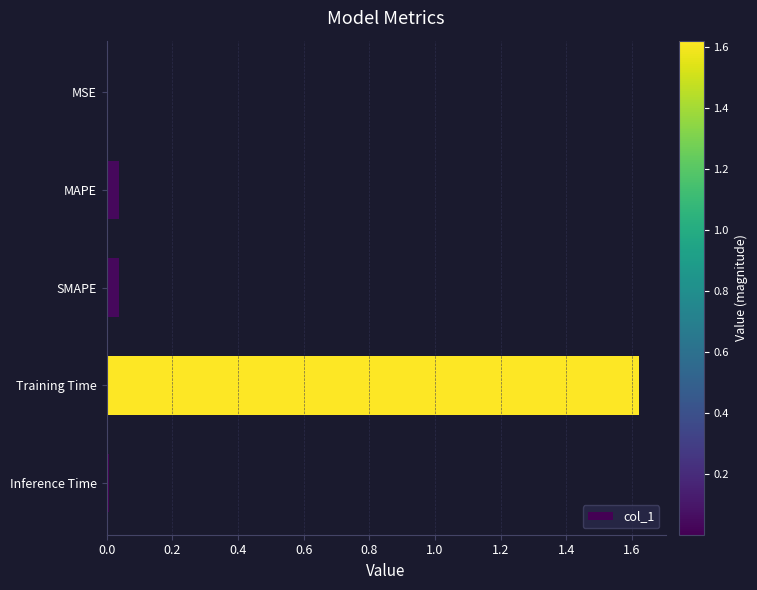

The chart shows a value of 0.0 at MAPE. True or false?

True